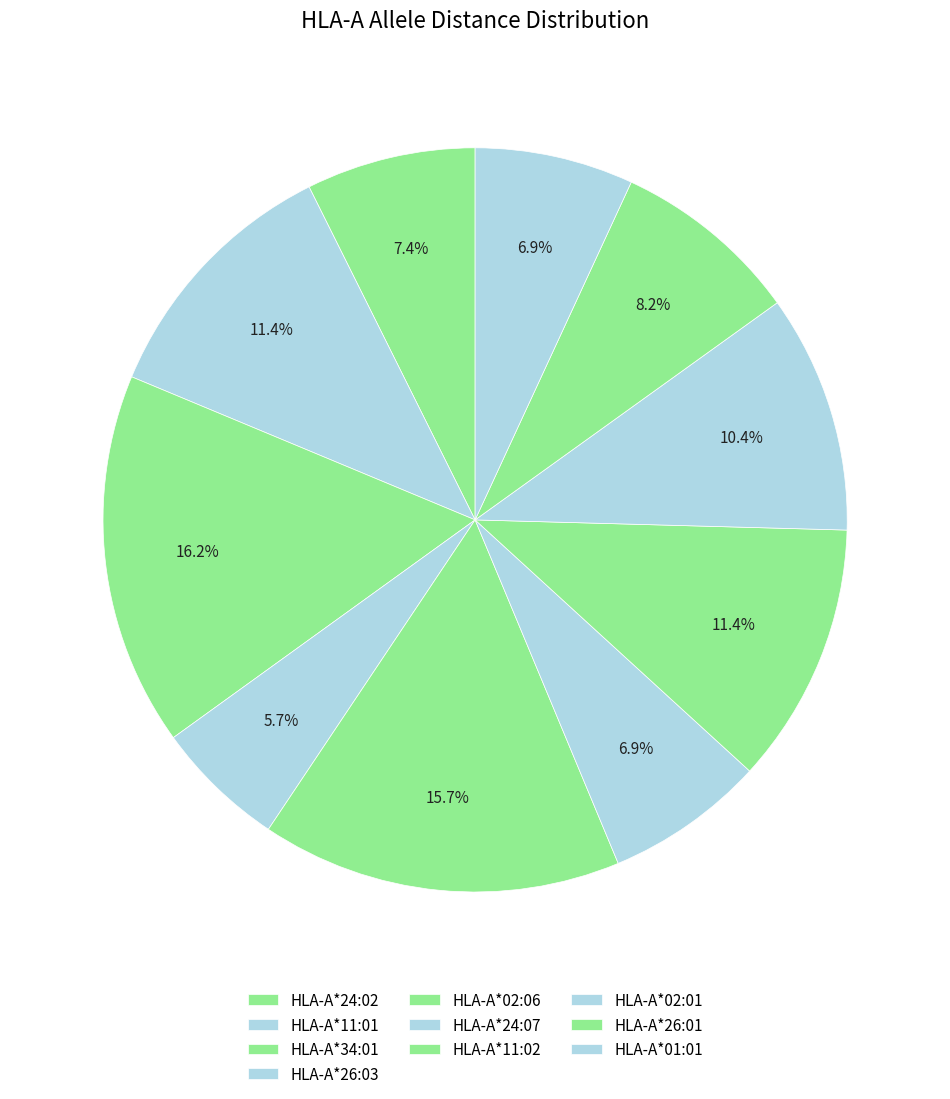

How many slices are in this pie chart?

10